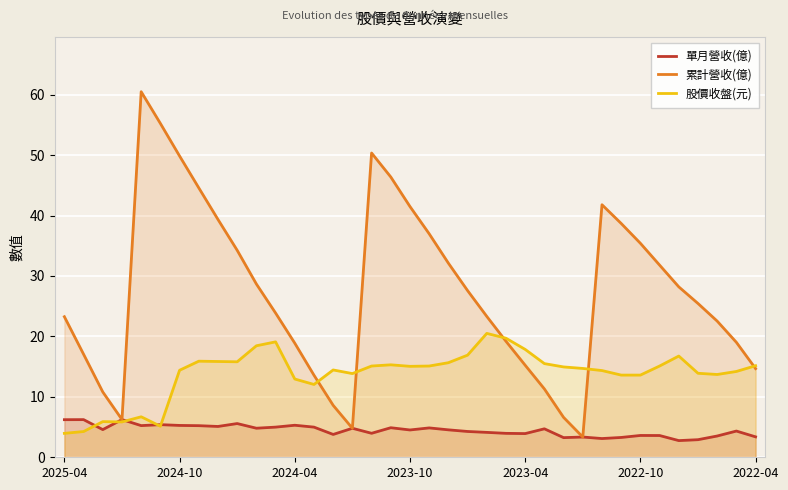

At which label does 股價收盤(元) reach its minimum?

2025-04